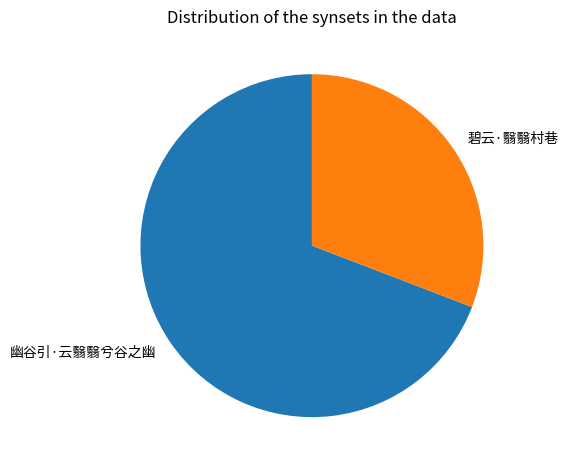

Combined, do 幽谷引·云翳翳兮谷之幽 and 碧云·翳翳村巷 account for over 50%?

Yes